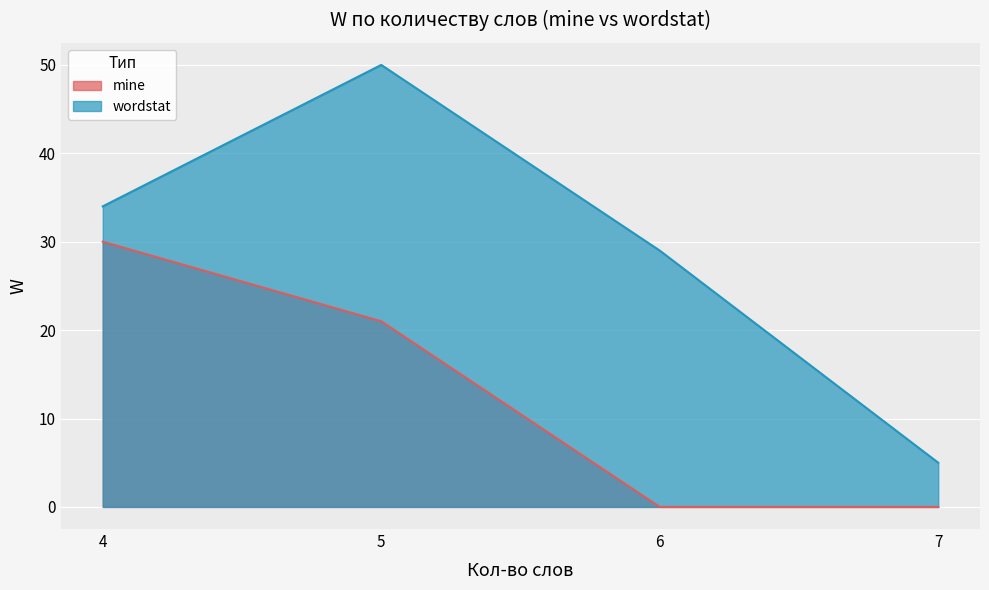

Which series has the largest total across all categories?

wordstat